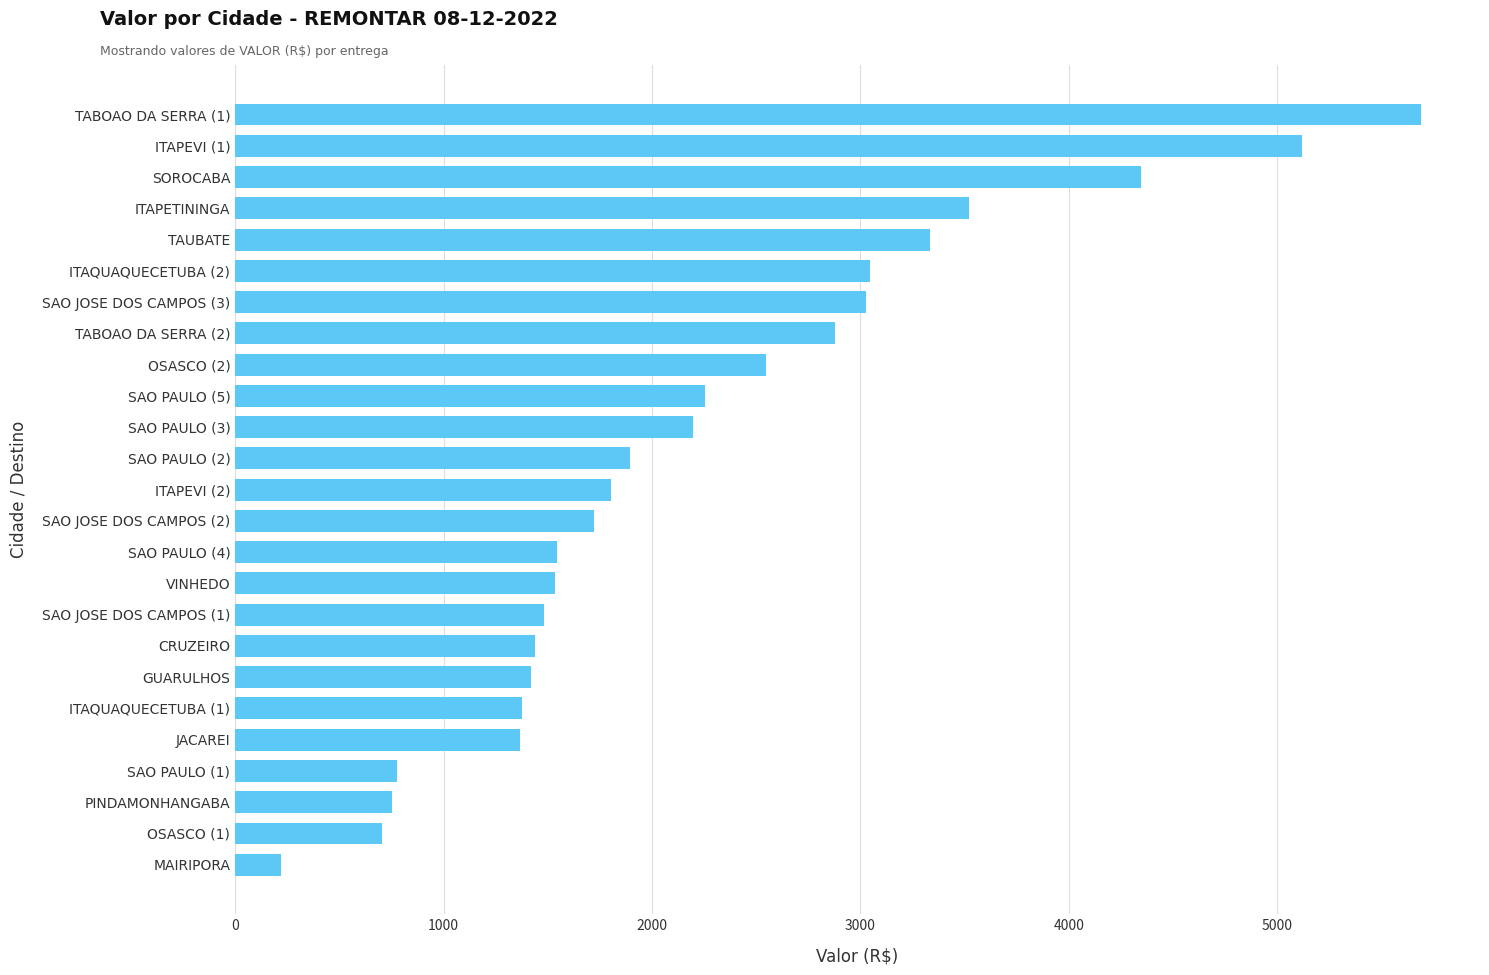

What is the smallest value displayed?

219.8